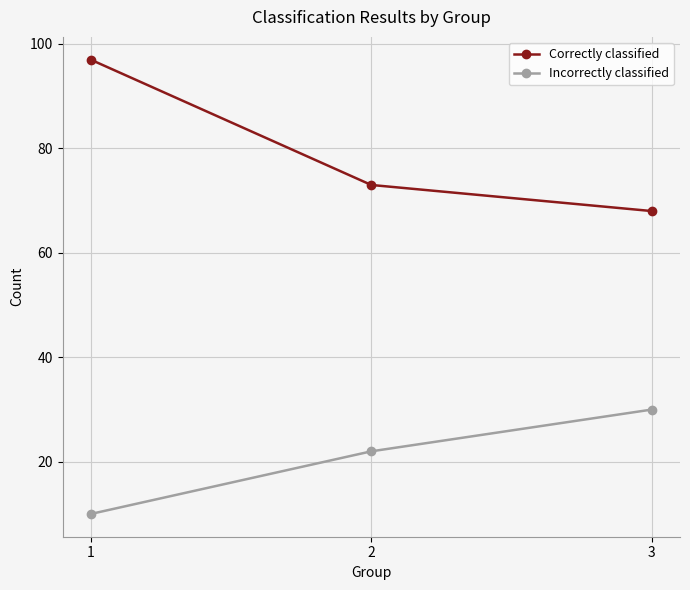

How many categories are shown in the chart?

3